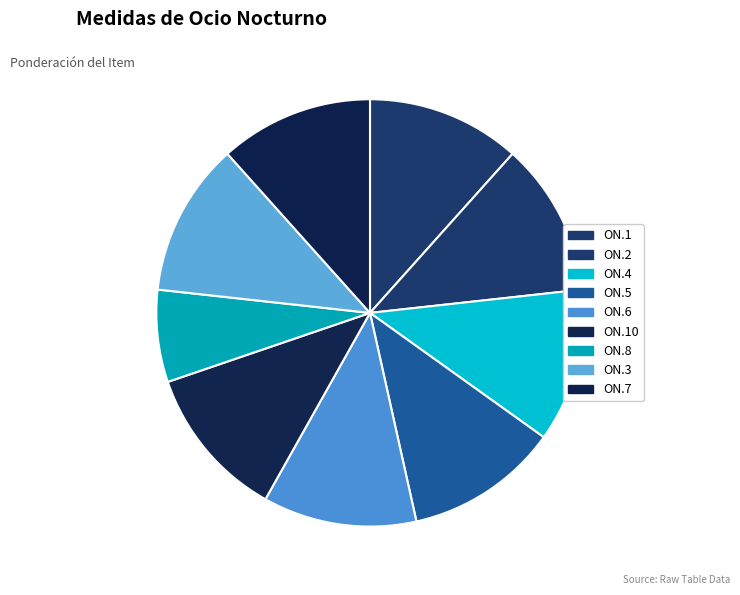

Is there any slice that represents more than half of the pie?

No